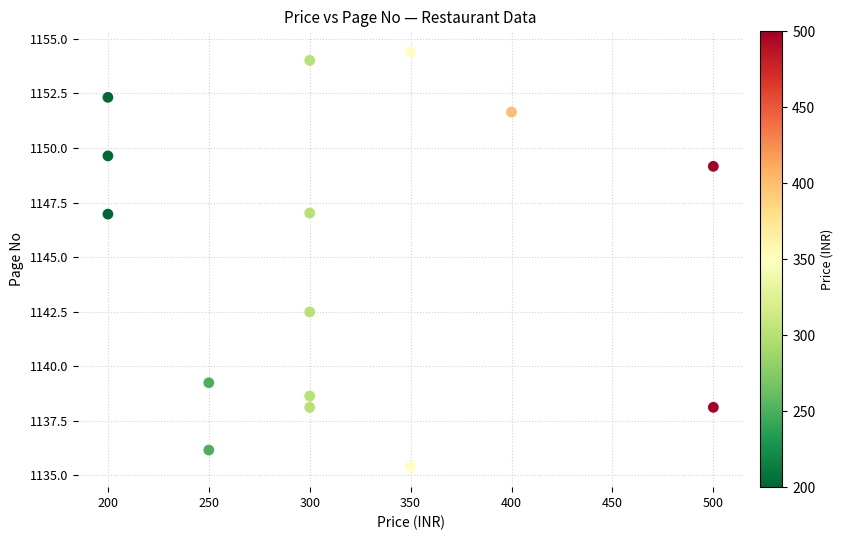

What is the range of Y values (max minus min)?

19.0